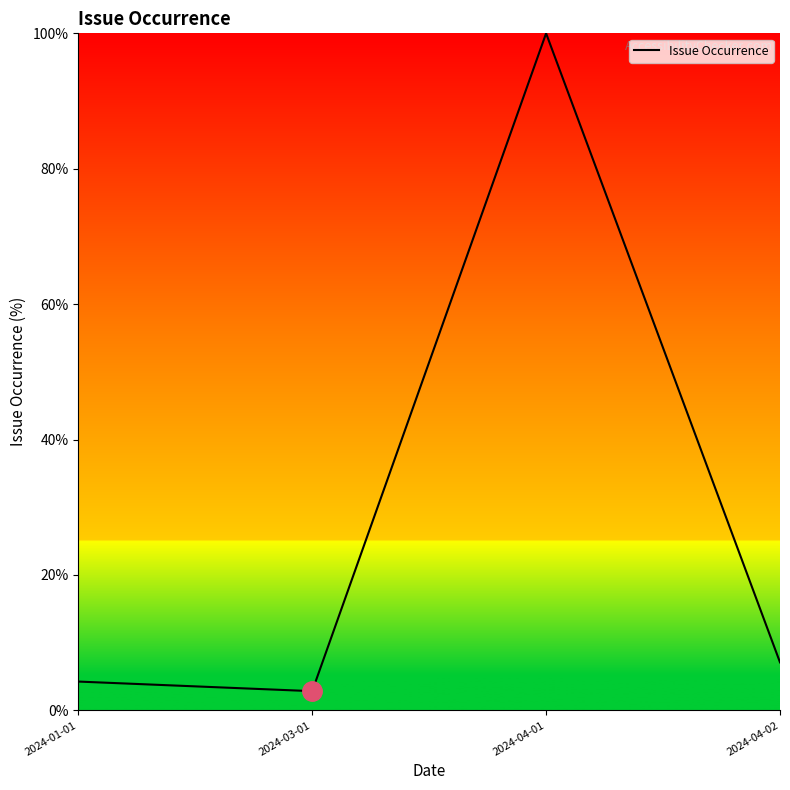

List the labels in order of value, smallest first.

2024-03-01, 2024-01-01, 2024-04-02, 2024-04-01